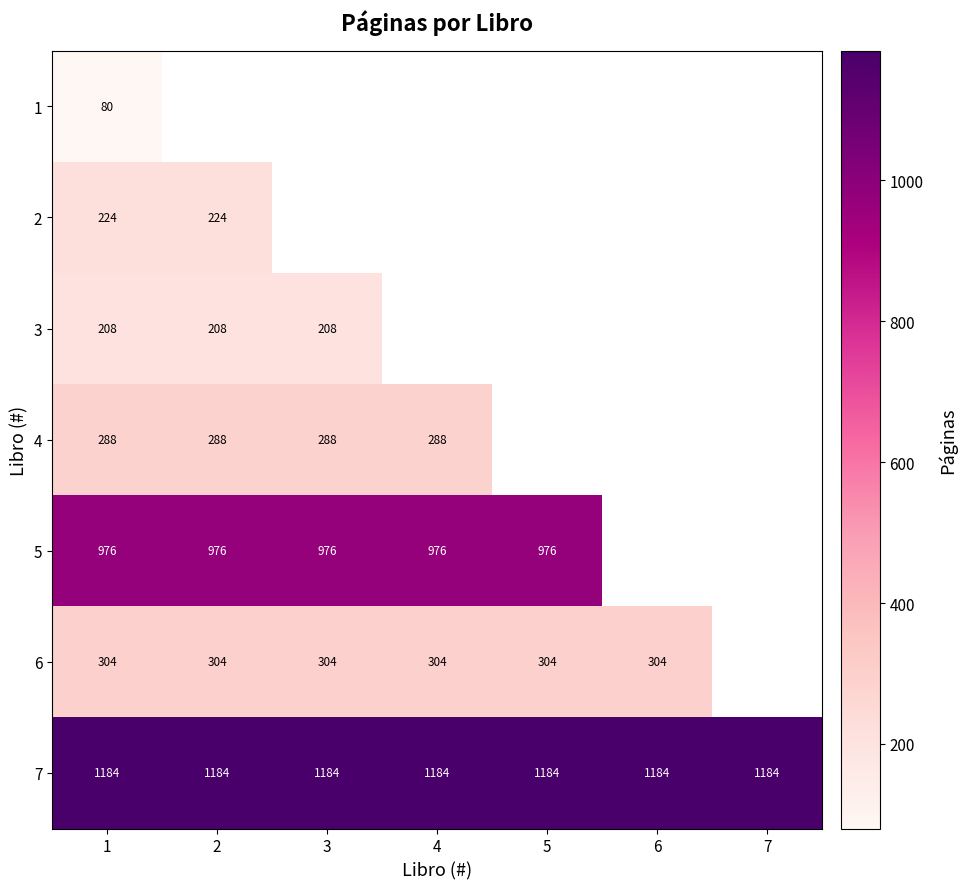

How many series are shown in this chart?

7